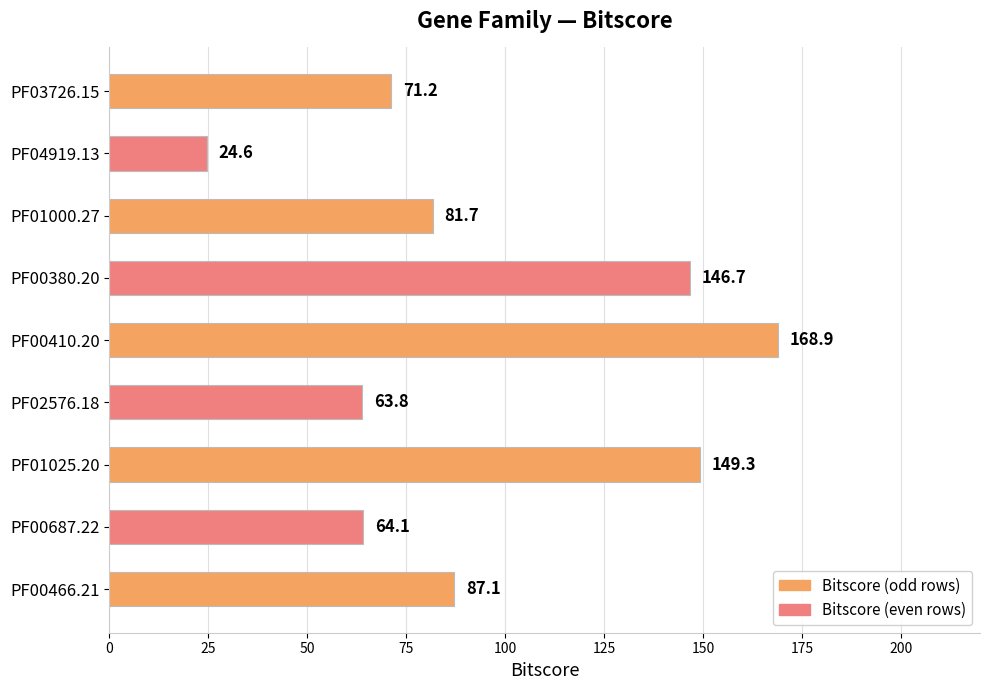

Reading bottom to top, list all the values displayed in this chart.

PF00466.21=87.1	PF00687.22=64.1	PF01025.20=149.3	PF02576.18=63.8	PF00410.20=168.9	PF00380.20=146.7	PF01000.27=81.7	PF04919.13=24.6	PF03726.15=71.2